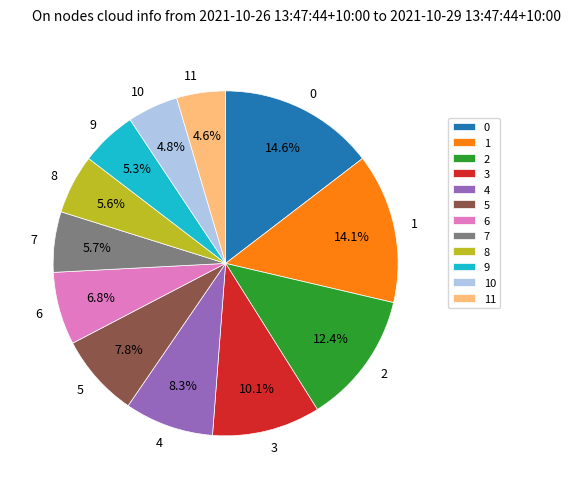

What percentage is the 0 slice, to the nearest percent?

15%